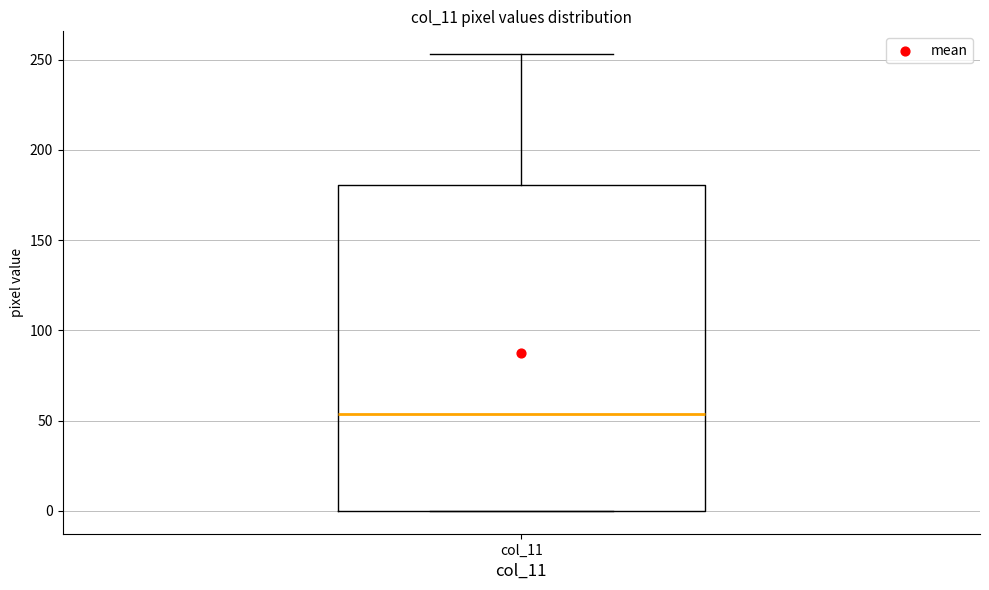

Where is the upper edge of the box for col_11 on the y-axis? The values are not printed on the chart, so give them approximately, as read against the axis.

180